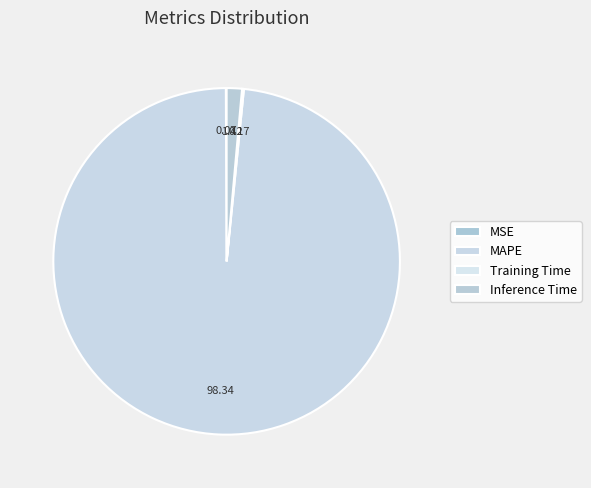

Which category has the biggest portion of the pie?

MAPE